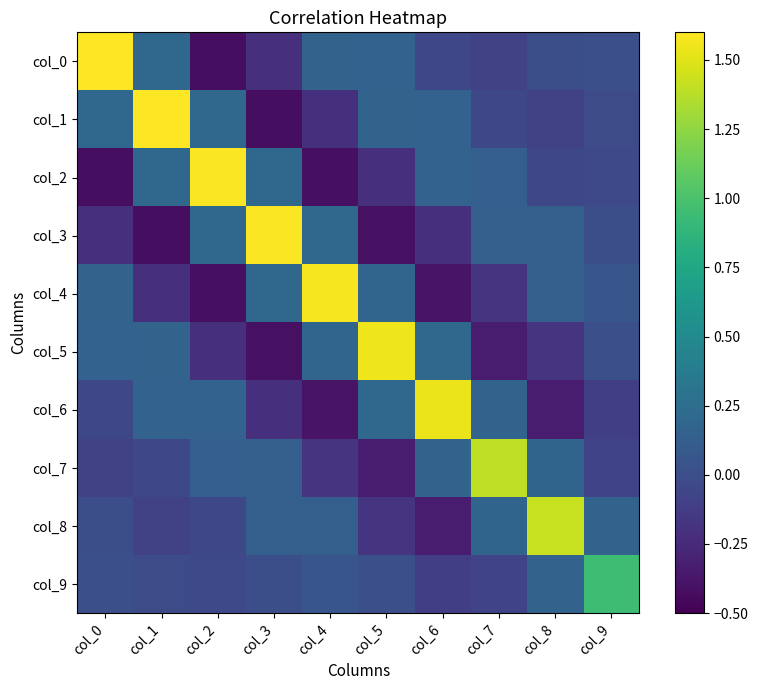

What is the spread (max minus min) of values at col_5?

1.9